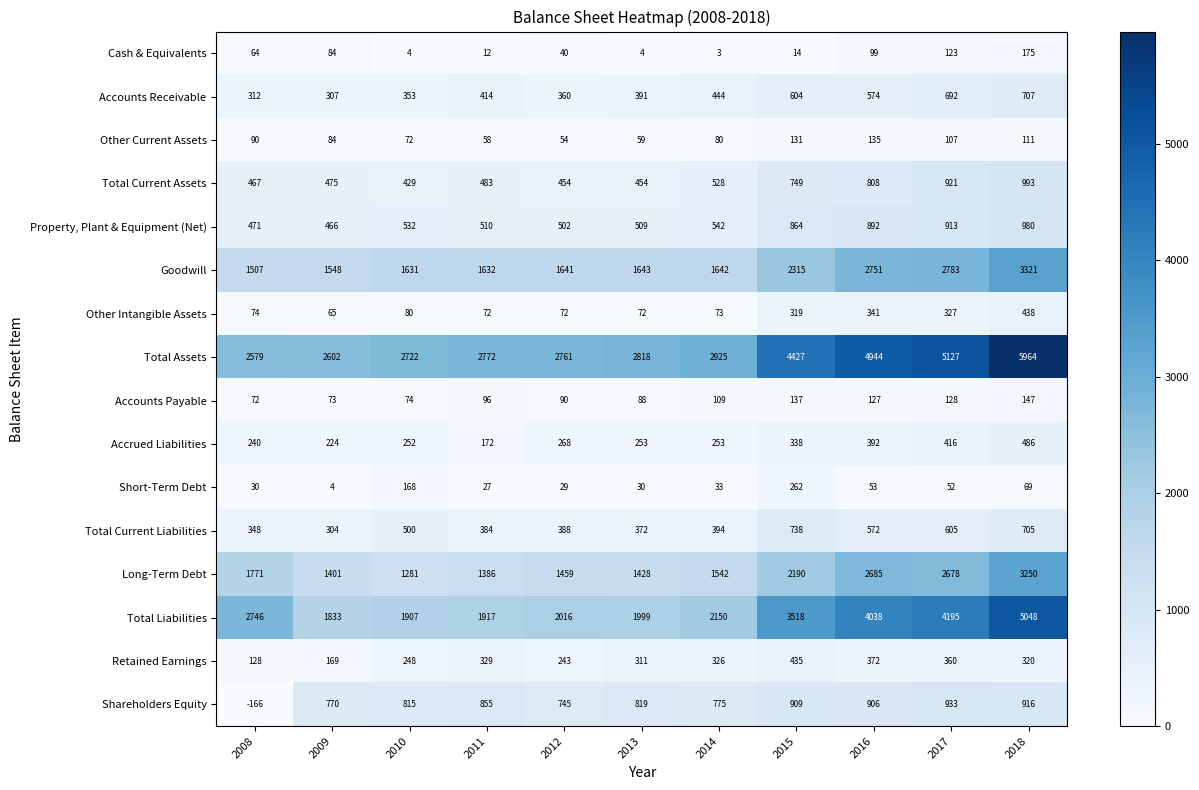

What is the difference between the highest and lowest values at 2015?

4413